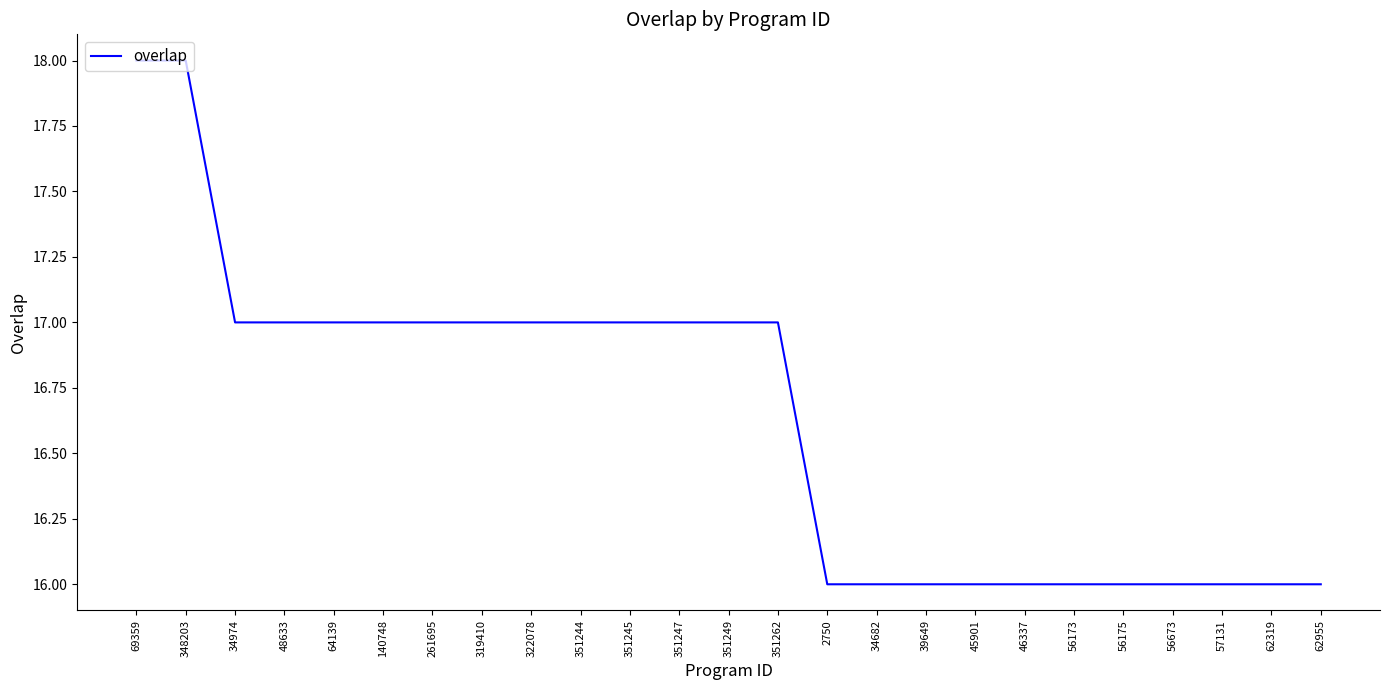

What position from the right is 56173?

6